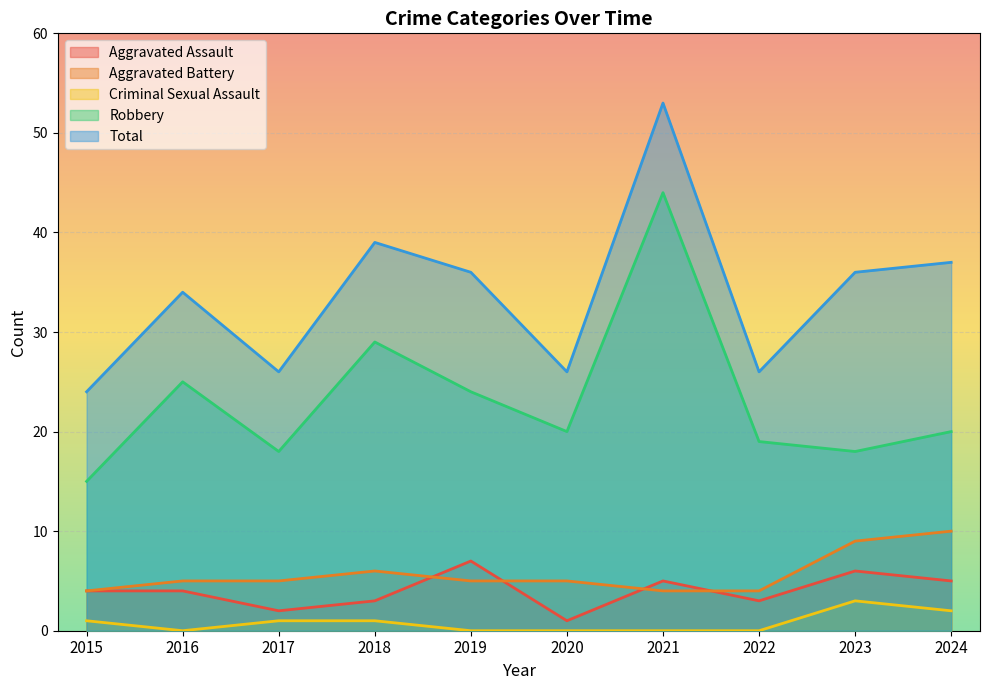

Reading right to left, what are all the values shown in this chart?

Aggravated Assault: 2024=5	2023=6	2022=3	2021=5	2020=1	2019=7	2018=3	2017=2	2016=4	2015=4
Aggravated Battery: 2024=10	2023=9	2022=4	2021=4	2020=5	2019=5	2018=6	2017=5	2016=5	2015=4
Criminal Sexual Assault: 2024=2	2023=3	2022=0	2021=0	2020=0	2019=0	2018=1	2017=1	2016=0	2015=1
Robbery: 2024=20	2023=18	2022=19	2021=44	2020=20	2019=24	2018=29	2017=18	2016=25	2015=15
Total: 2024=37	2023=36	2022=26	2021=53	2020=26	2019=36	2018=39	2017=26	2016=34	2015=24